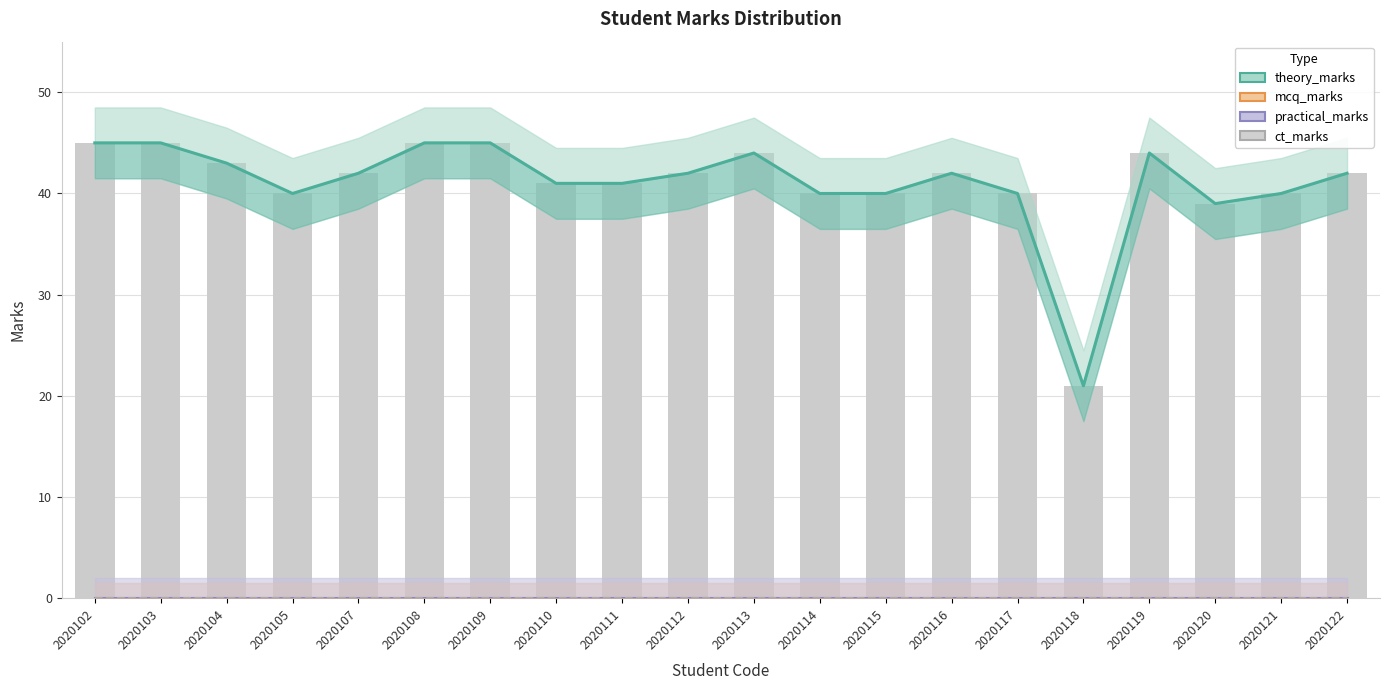

At which category is the sum across all series the highest?

2020102